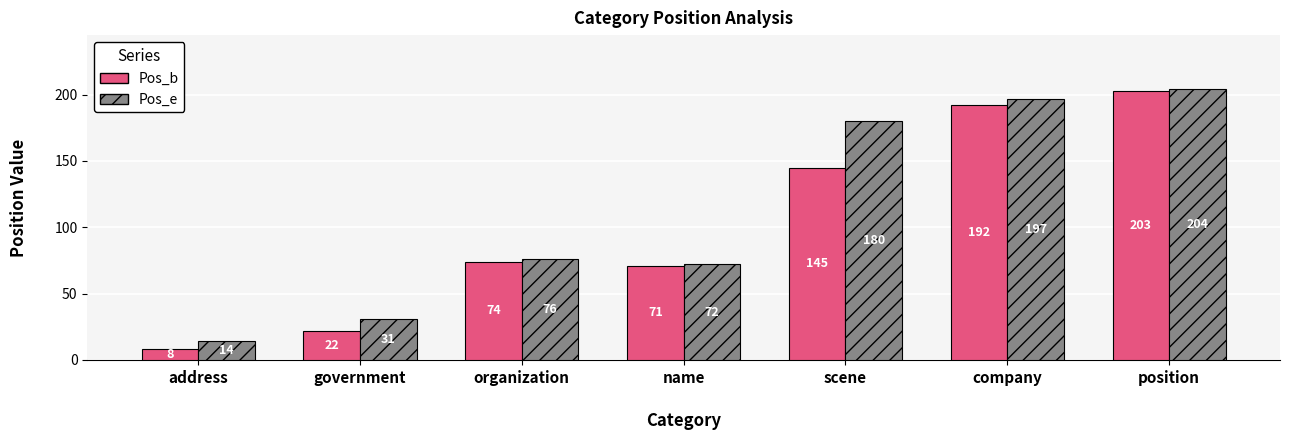

Reading right to left, extract all data points from this chart.

Pos_b: 203	192	145	71	74	22	8
Pos_e: 204	197	180	72	76	31	14